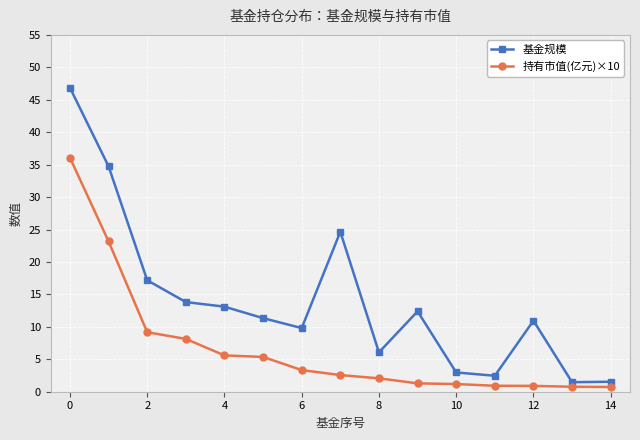

What is the lowest value of the 基金规模 series?

1.5